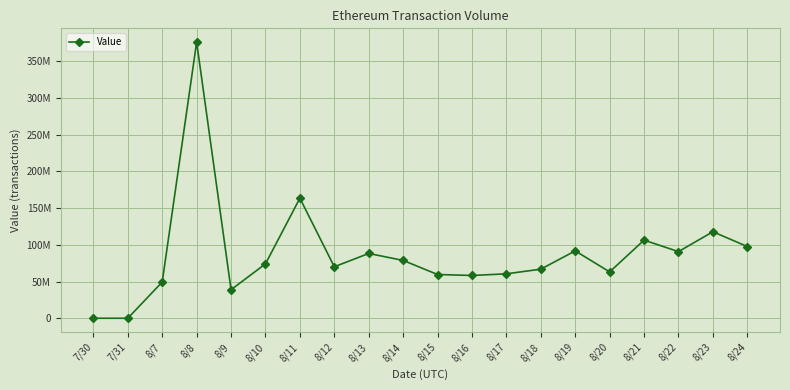

True or false: there are more than 2 points higher than both neighbors.

True